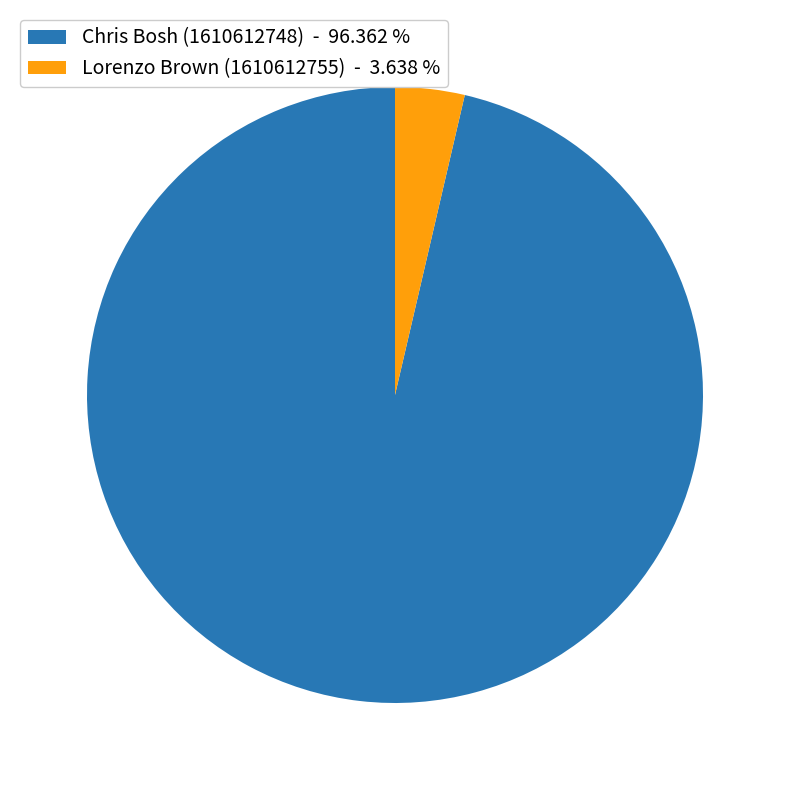

Count the number of slices in the pie.

2